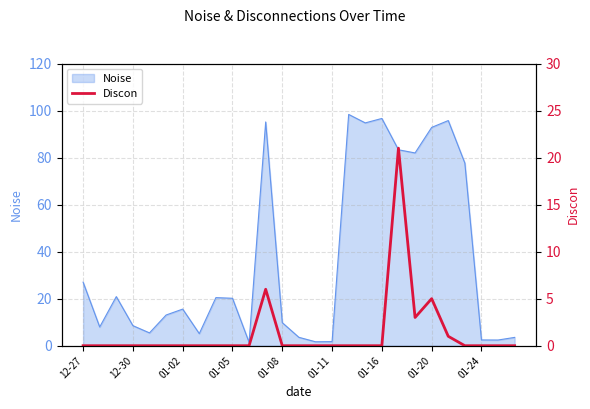

Where is Noise nearest to the value 49?

12-27